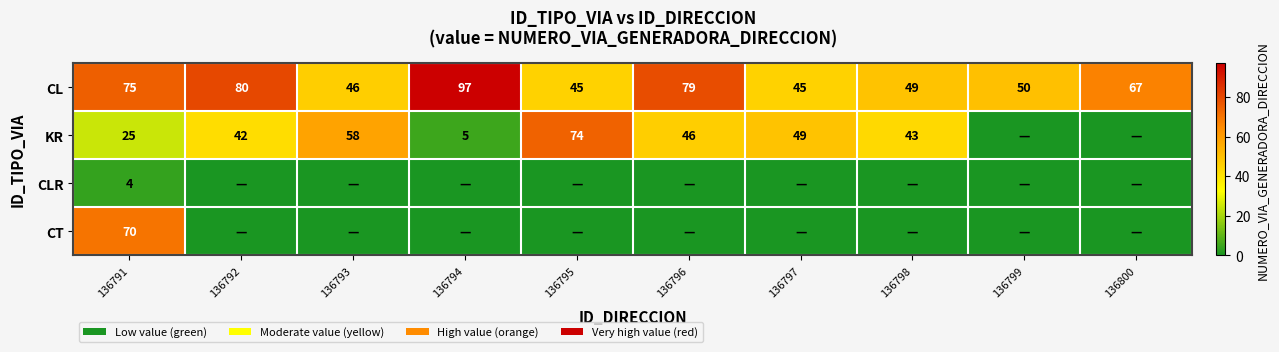

What is the highest value of the CL series?

97